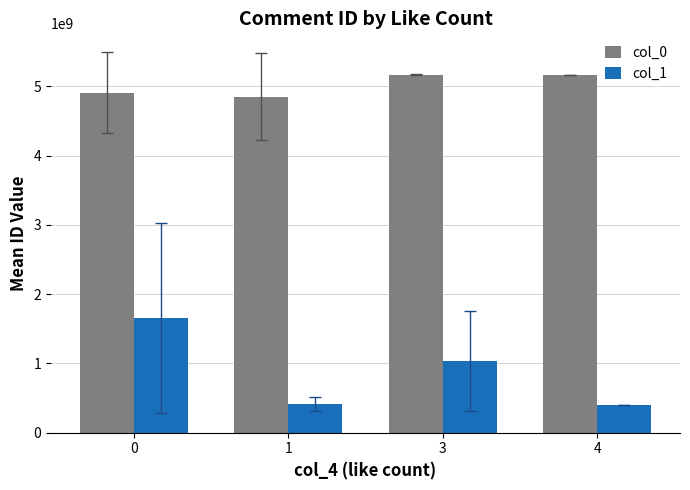

Count the number of categories in the chart.

4